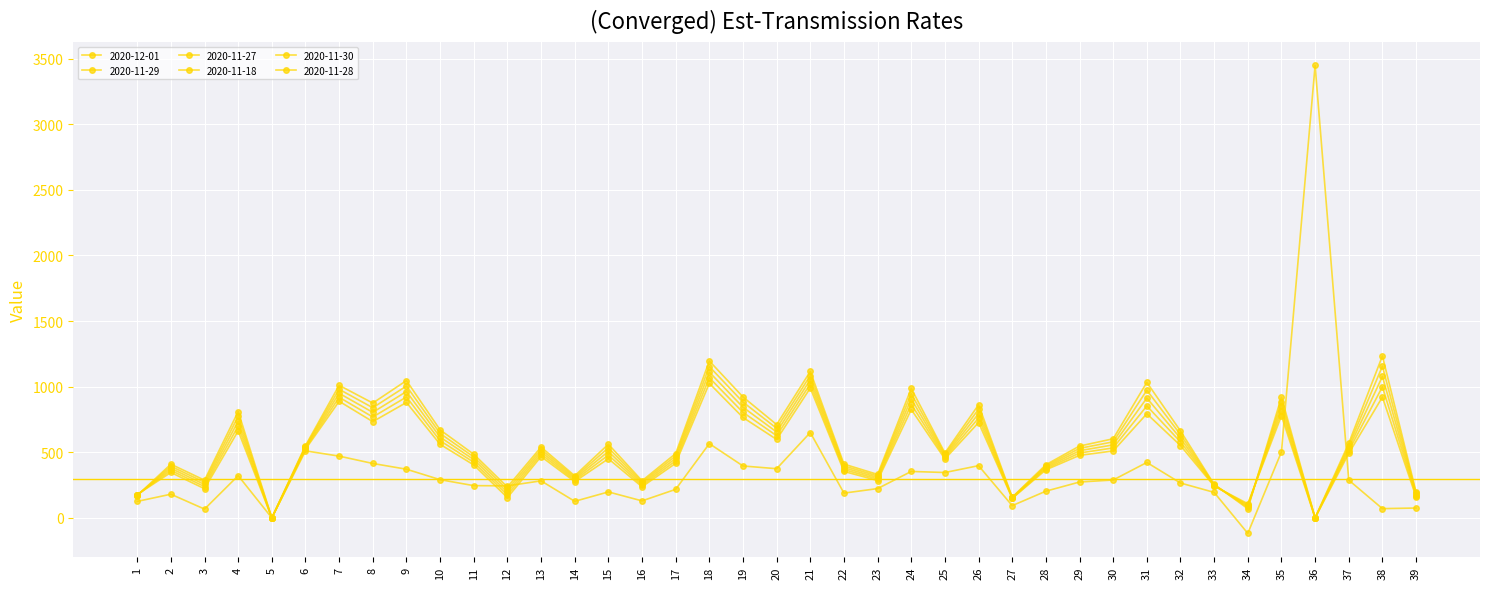

Which series has the largest range (max minus min)?

2020-11-18